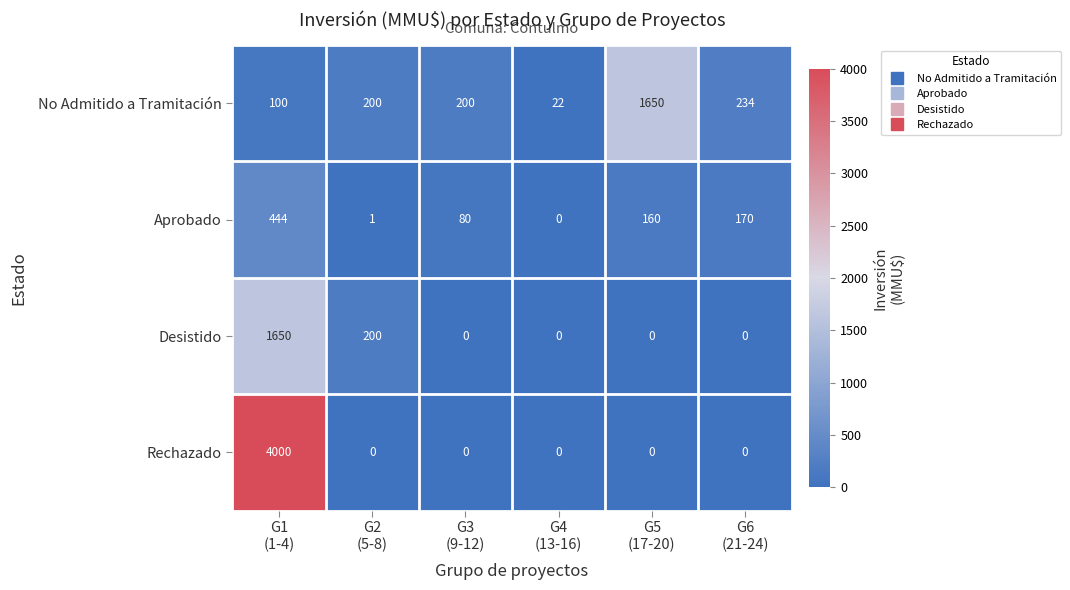

What is the sum of all Aprobado values?

855